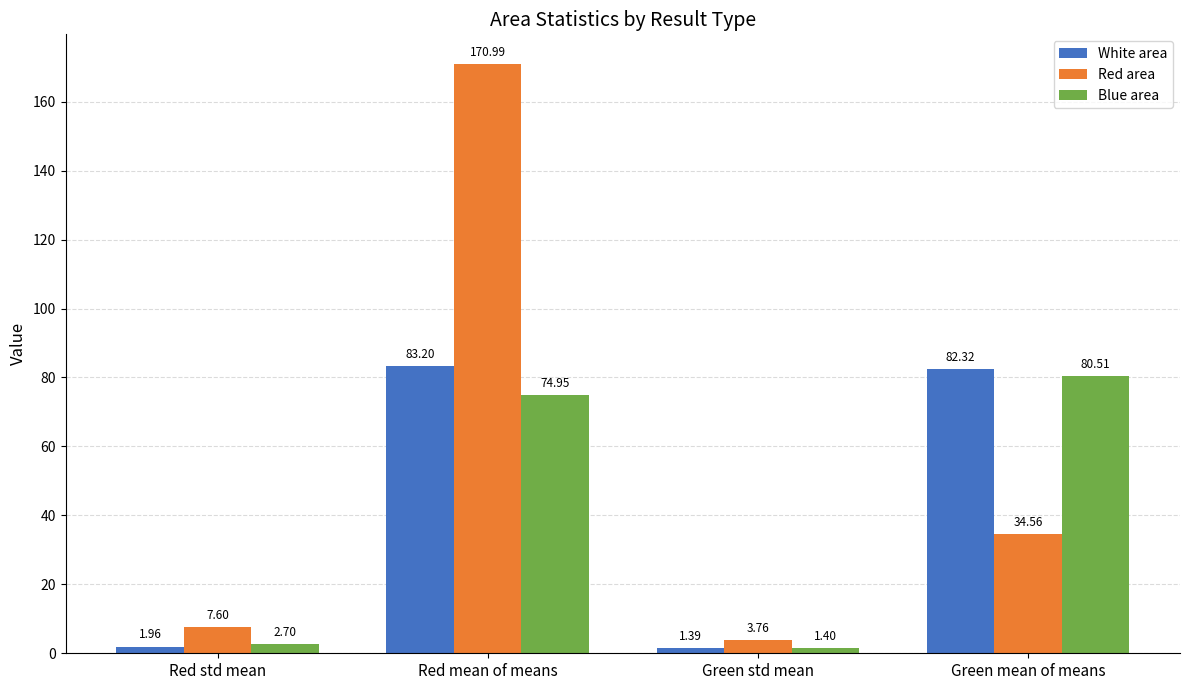

What are all the series names shown in the legend?

White area, Red area, Blue area